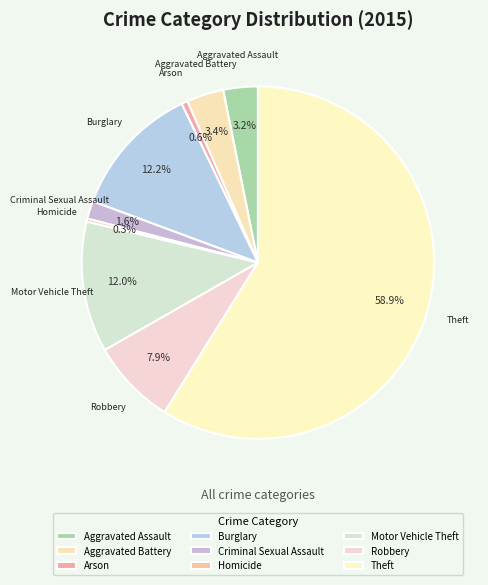

What is the ratio of the value at Aggravated Battery to the value at Arson?

6.0